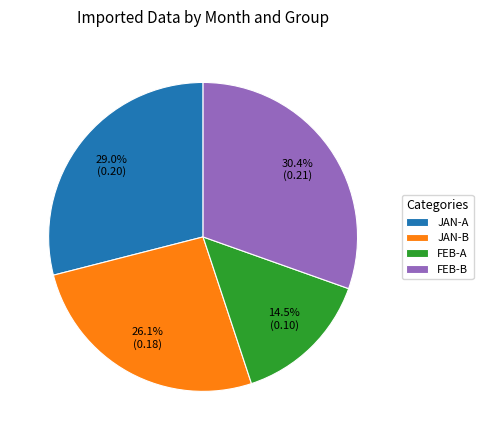

Does FEB-A account for over 50% of the chart?

No